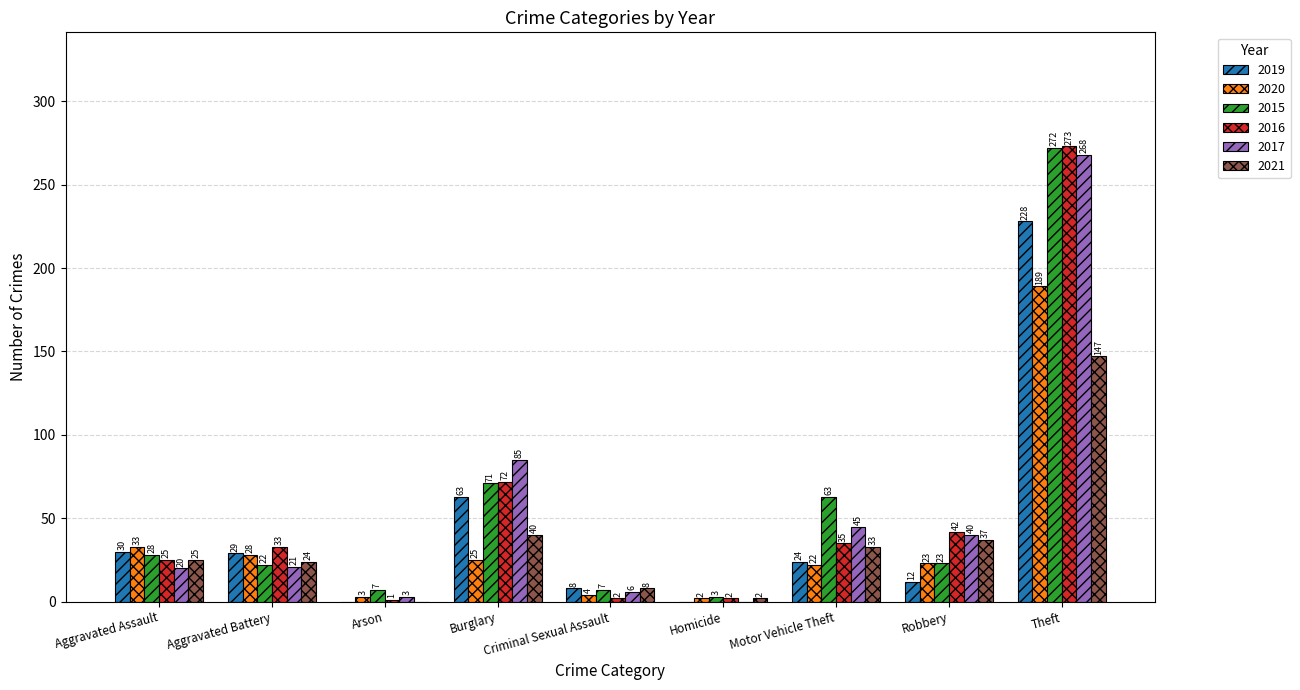

What is the sum of the 2016 values at Criminal Sexual Assault and Theft?

275